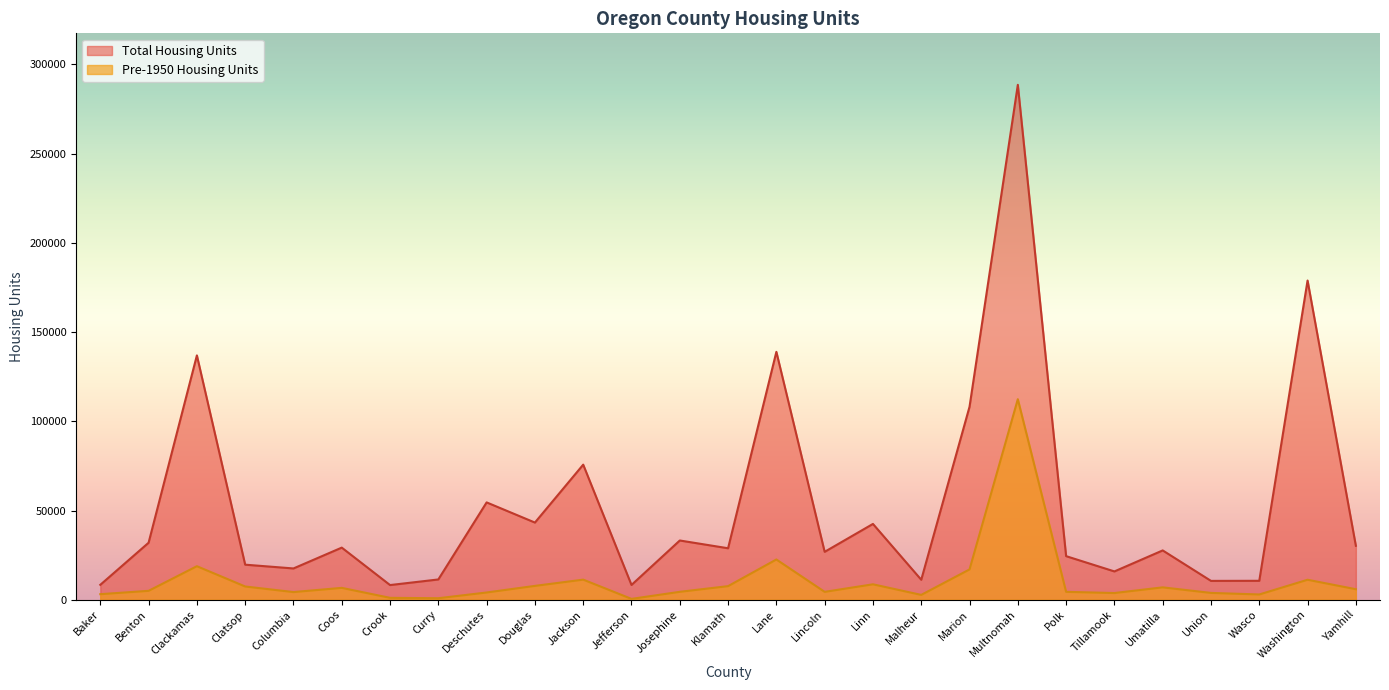

What is the smallest value displayed?

517